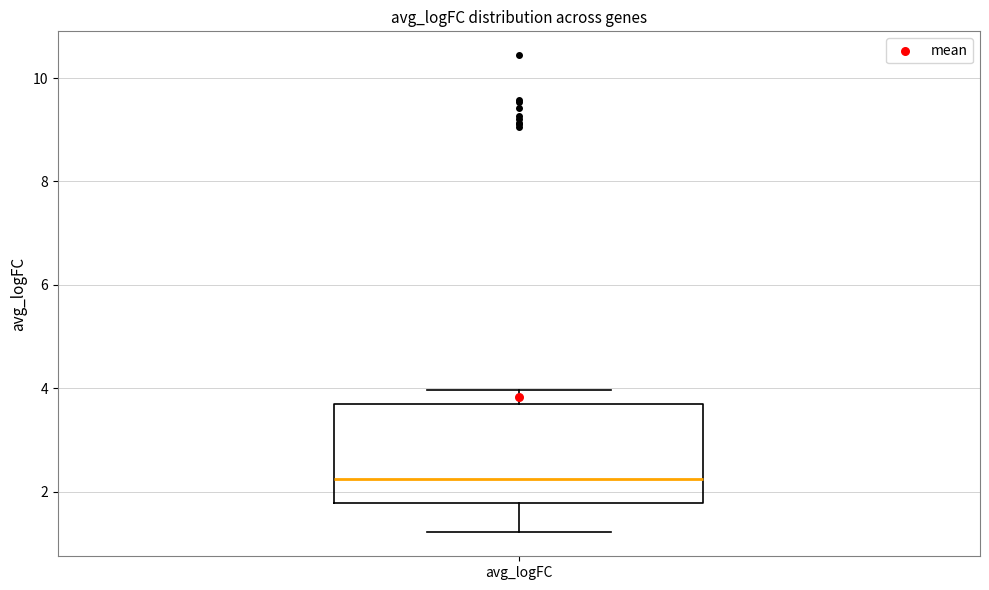

Read this box plot against the y-axis: the position of the median line, the range covered by the box, and the ends of both whiskers. The values are not printed on the chart, so give them approximately, as read against the axis.

median 2.2, box 1.8 to 3.6, whiskers 1.2 to 4.0